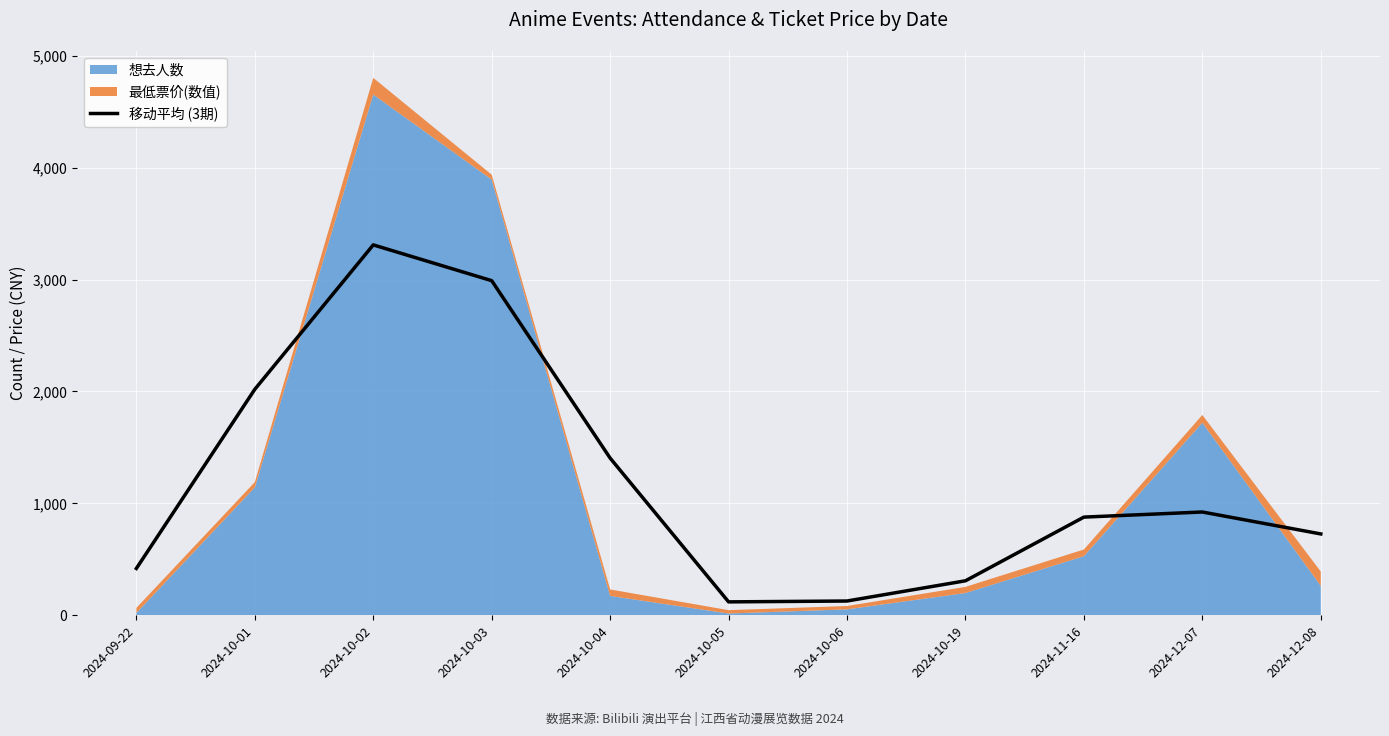

What is the value of the 11th point from the left?

727.0